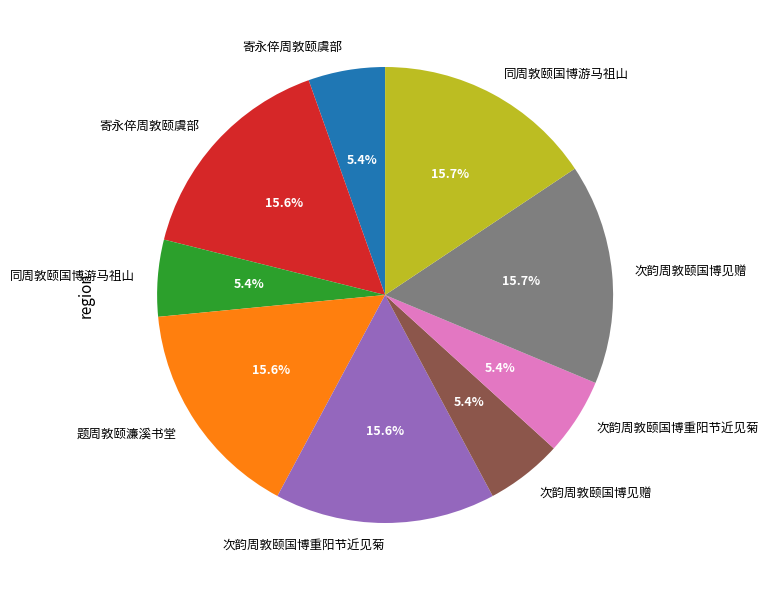

Is there any slice that represents more than half of the pie?

No